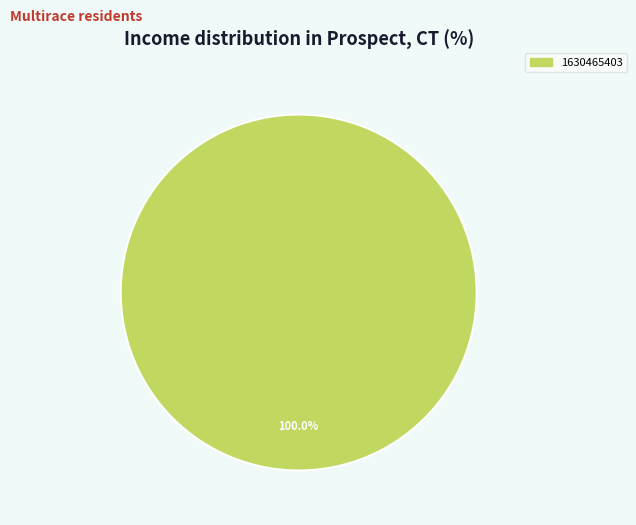

True or false: 1630465403 accounts for 86% of the total.

False